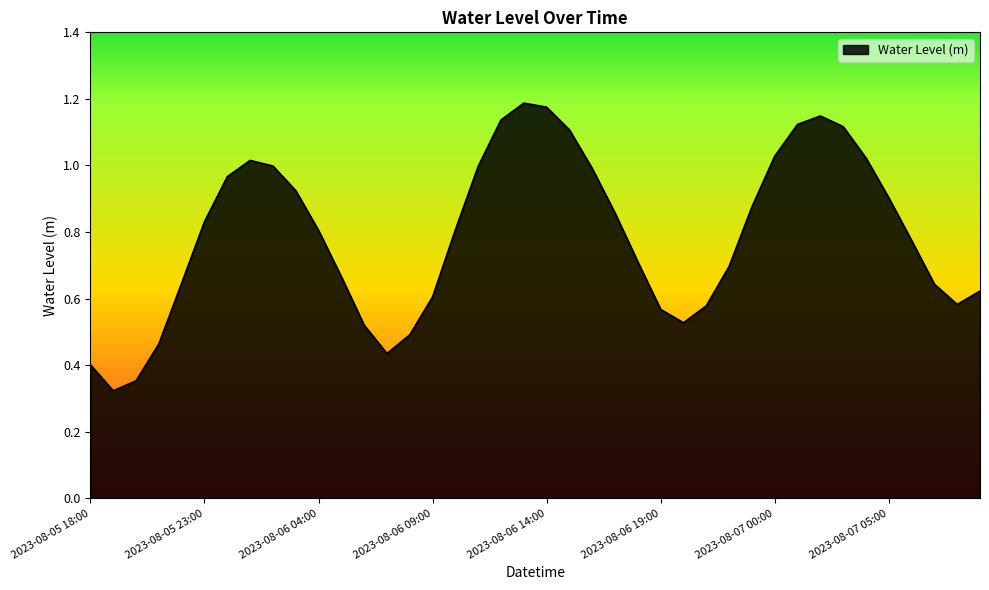

Reading right to left, extract all data points from this chart.

0.6	0.6	0.6	0.8	0.9	1.0	1.1	1.1	1.1	1.0	0.9	0.7	0.6	0.5	0.6	0.7	0.9	1.0	1.1	1.2	1.2	1.1	1.0	0.8	0.6	0.5	0.4	0.5	0.7	0.8	0.9	1.0	1.0	1.0	0.8	0.6	0.5	0.4	0.3	0.4